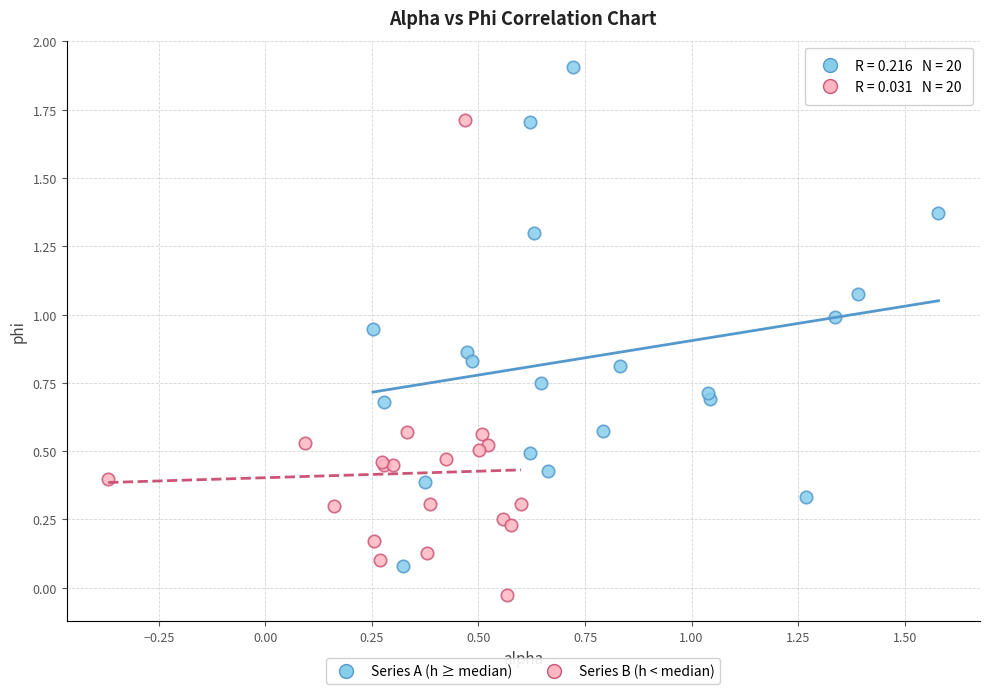

Which series reaches the minimum Y coordinate?

Series B (h < median)